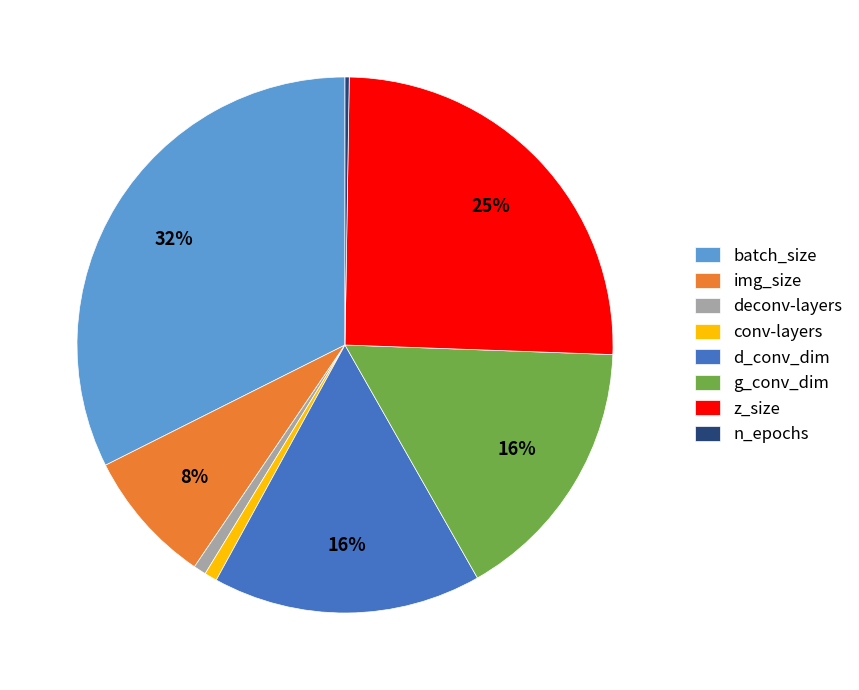

What percentage is the g_conv_dim slice, to the nearest percent?

16%